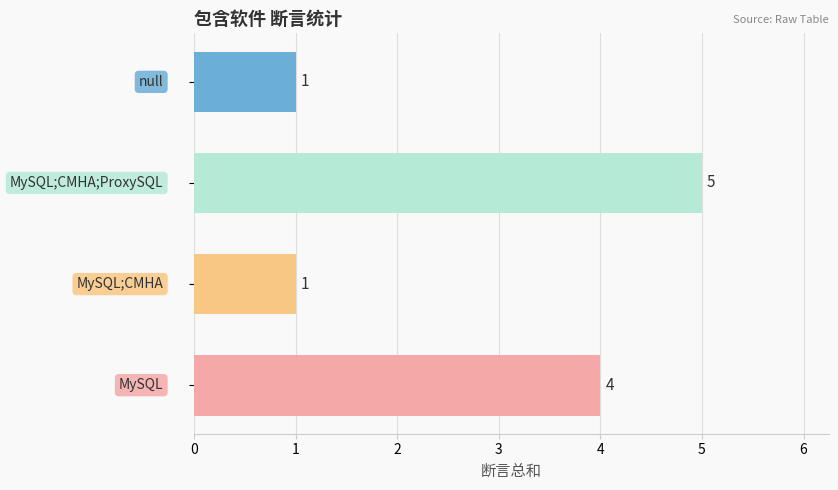

What is the difference between the maximum and minimum values?

4